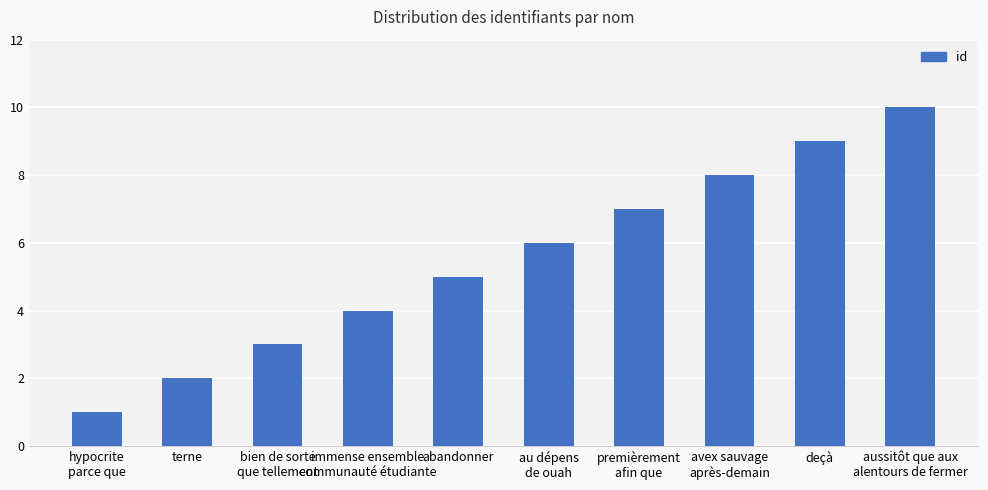

Which label corresponds to the largest value in the chart?

aussitôt que aux
alentours de fermer